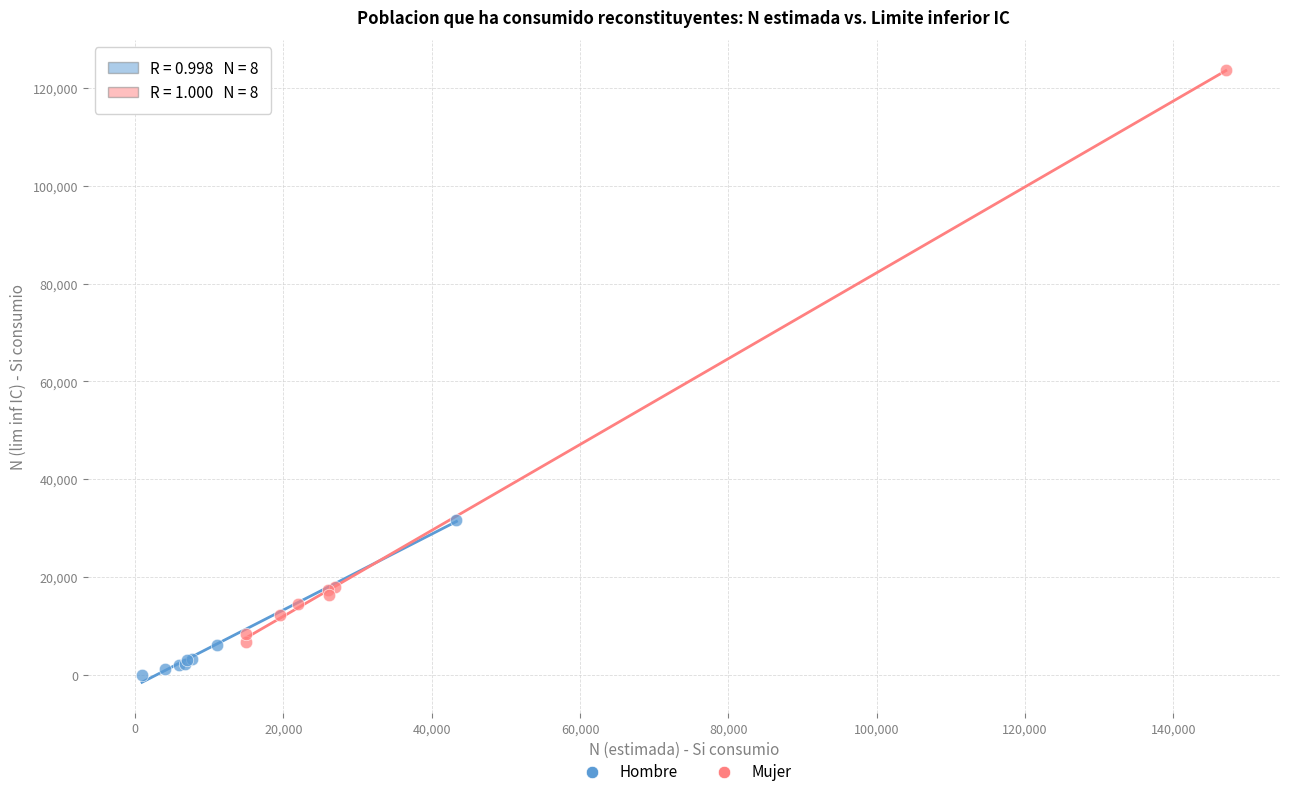

Which series reaches the maximum Y coordinate?

Mujer